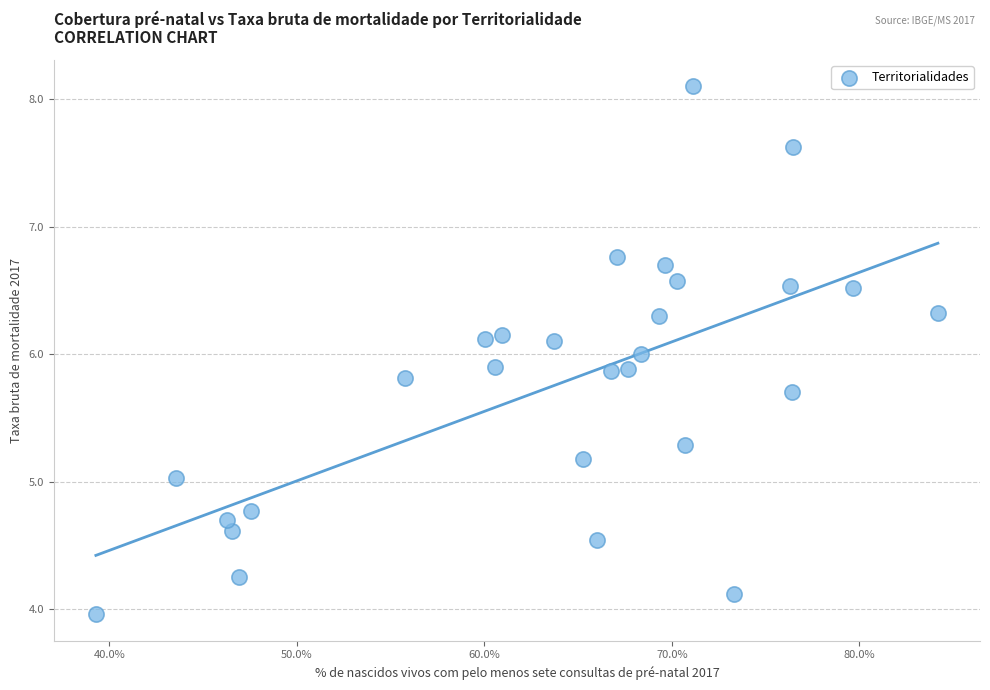

What is the range of Y values (max minus min)?

4.1